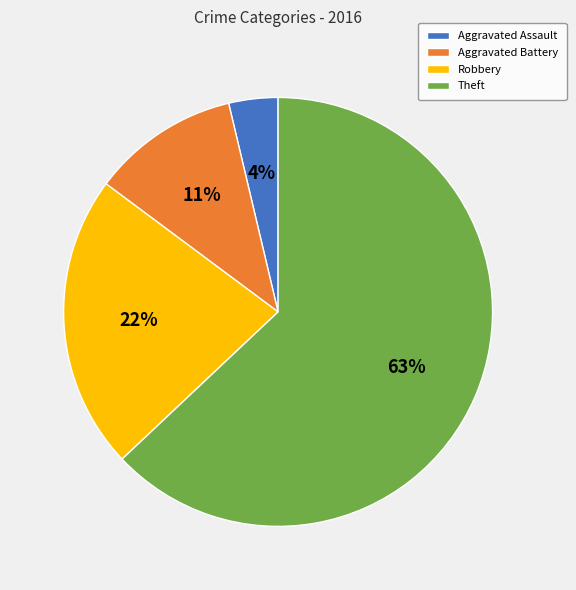

Rank the categories by value from highest to lowest.

Theft, Robbery, Aggravated Battery, Aggravated Assault